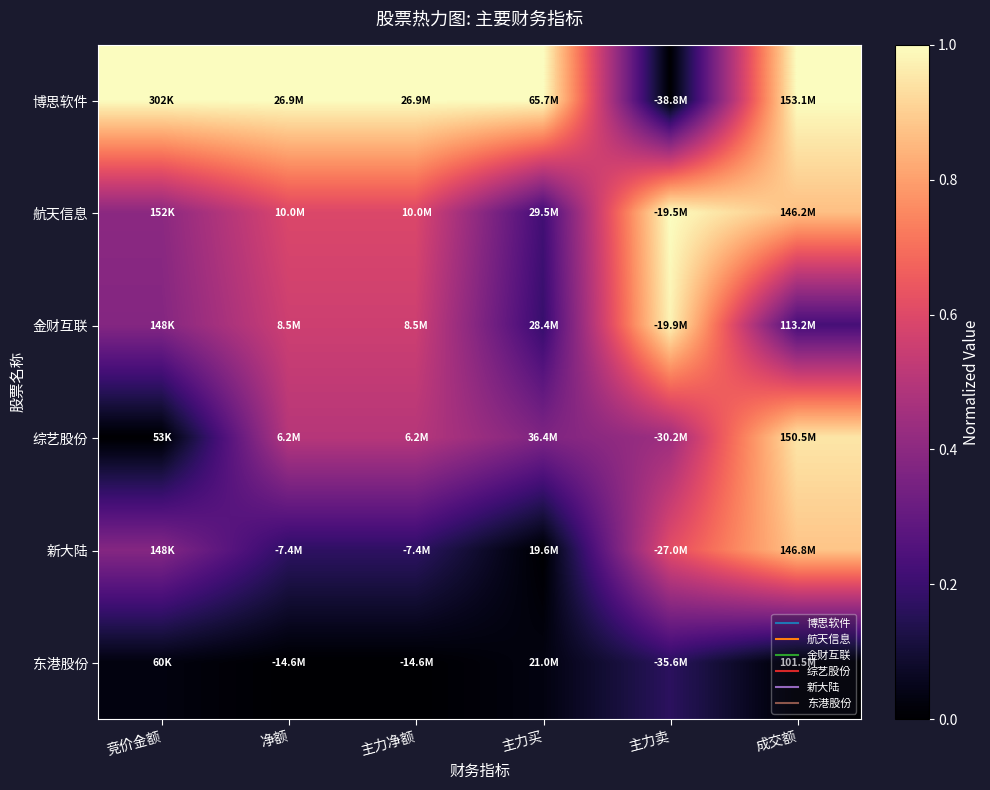

Reading left to right, extract all data points from this chart.

博思软件: 竞价金额=1.0	净额=1.0	主力净额=1.0	主力买=1.0	主力卖=0.0	成交额=1.0
航天信息: 竞价金额=0.4	净额=0.6	主力净额=0.6	主力买=0.2	主力卖=1.0	成交额=0.9
金财互联: 竞价金额=0.4	净额=0.6	主力净额=0.6	主力买=0.2	主力卖=1.0	成交额=0.2
综艺股份: 竞价金额=0.0	净额=0.5	主力净额=0.5	主力买=0.4	主力卖=0.4	成交额=0.9
新大陆: 竞价金额=0.4	净额=0.2	主力净额=0.2	主力买=0.0	主力卖=0.6	成交额=0.9
东港股份: 竞价金额=0.0	净额=0.0	主力净额=0.0	主力买=0.0	主力卖=0.2	成交额=0.0